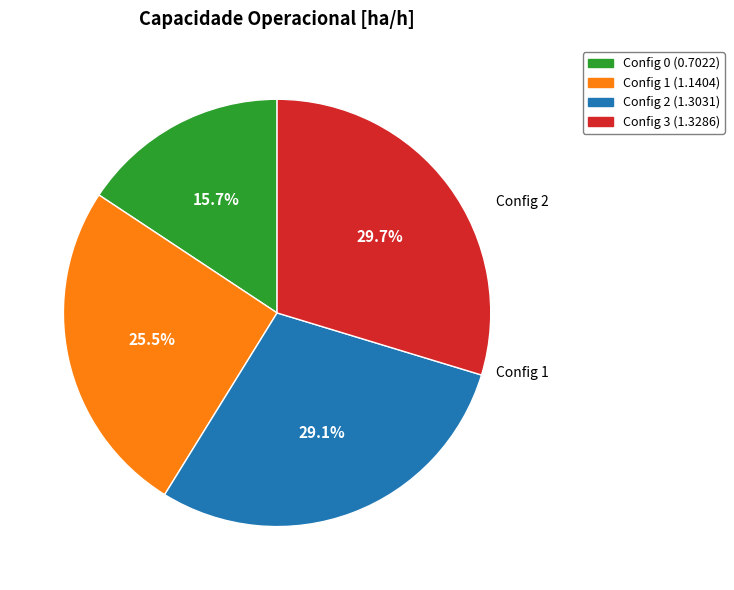

Is there any slice that represents more than half of the pie?

No